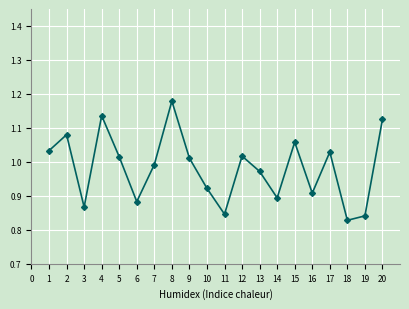

True or false: col_1 and col_2 intersect in this chart.

False